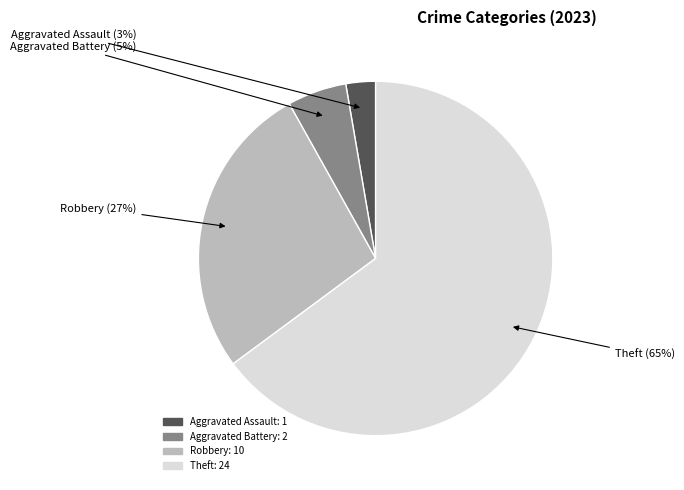

Does any single category account for the majority?

Yes